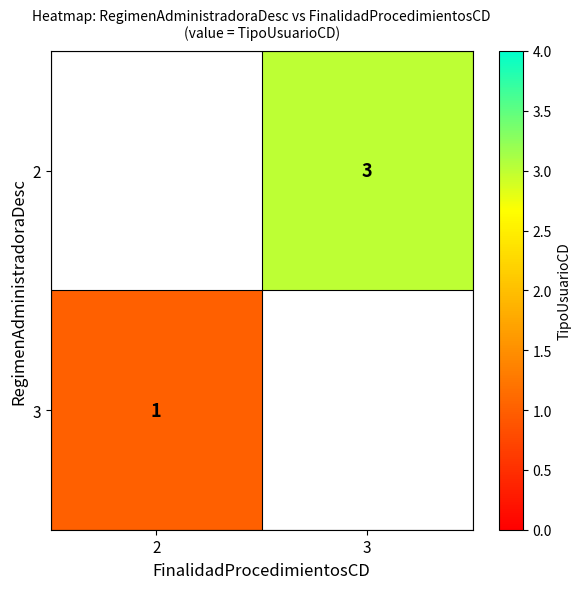

Is the value of 3 at 2 greater than the value of 2 at 3?

No